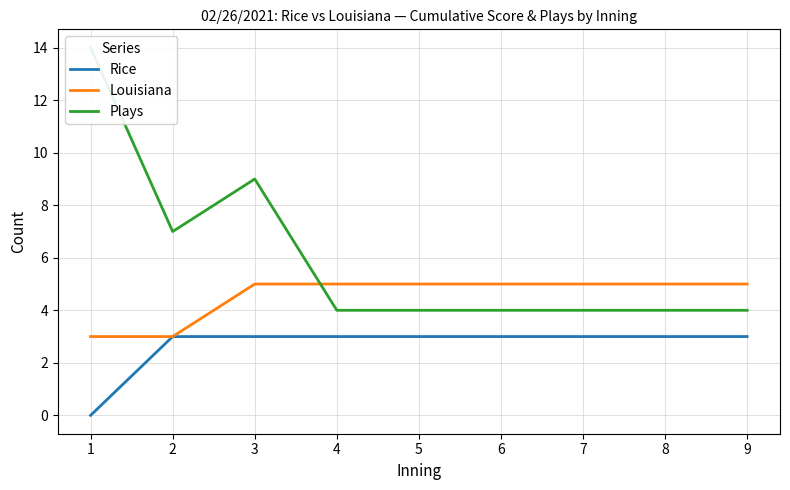

Reading left to right, extract all data points from this chart.

Rice: 0	3	3	3	3	3	3	3	3
Louisiana: 3	3	5	5	5	5	5	5	5
Plays: 14	7	9	4	4	4	4	4	4